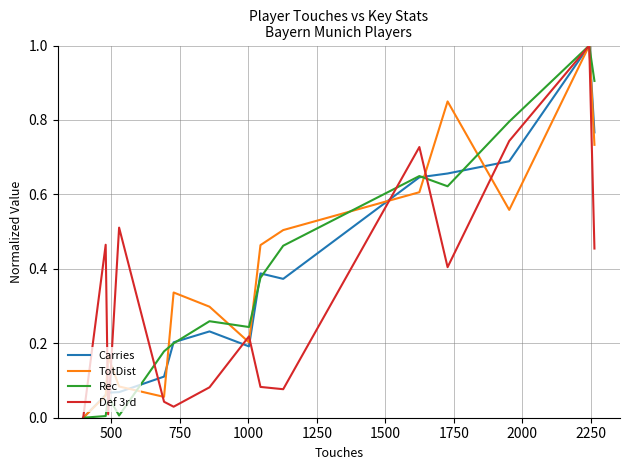

What is the maximum value shown in the chart?

1.0